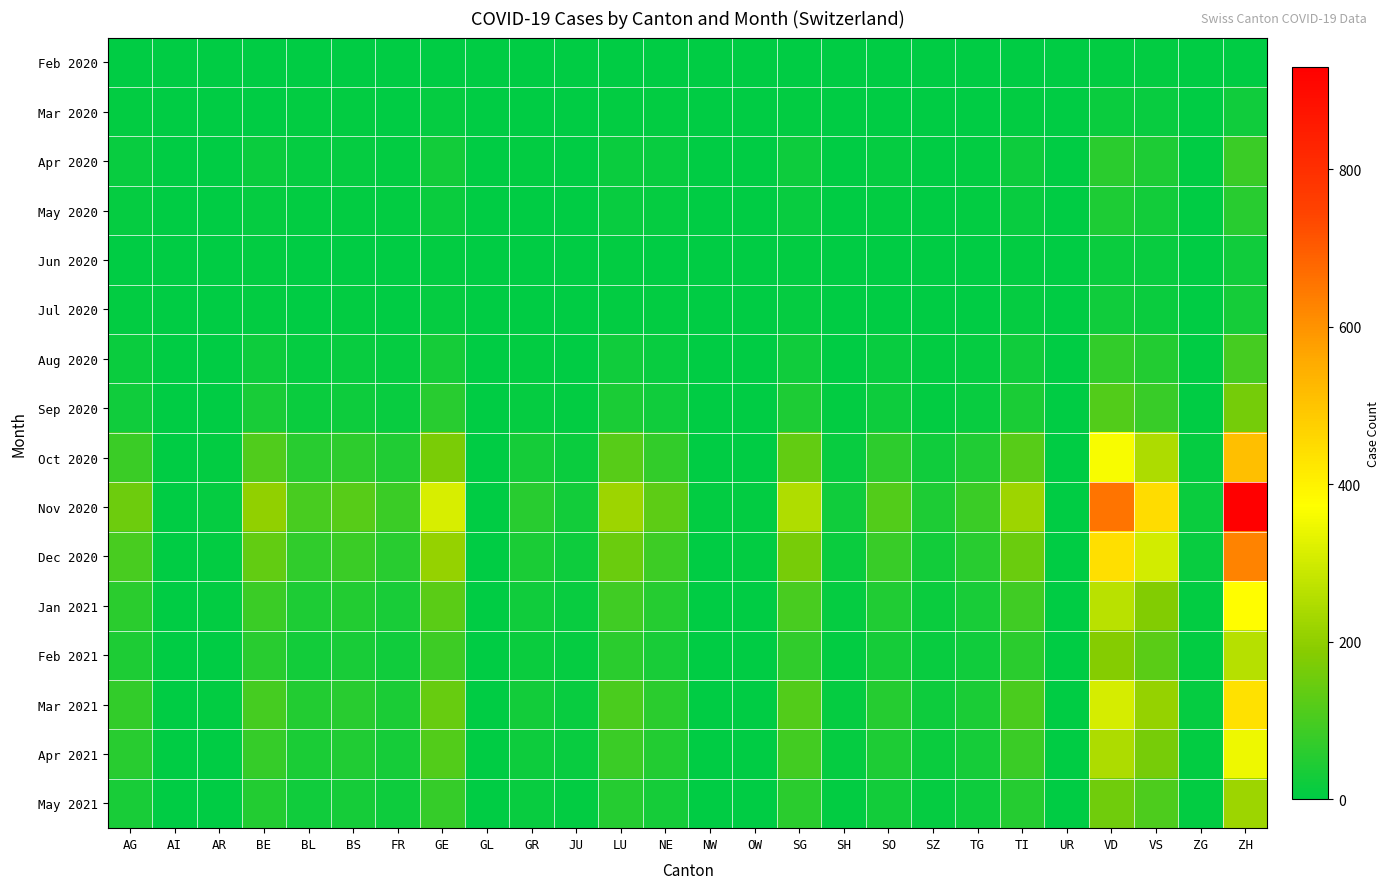

Count the number of data series in this chart.

16